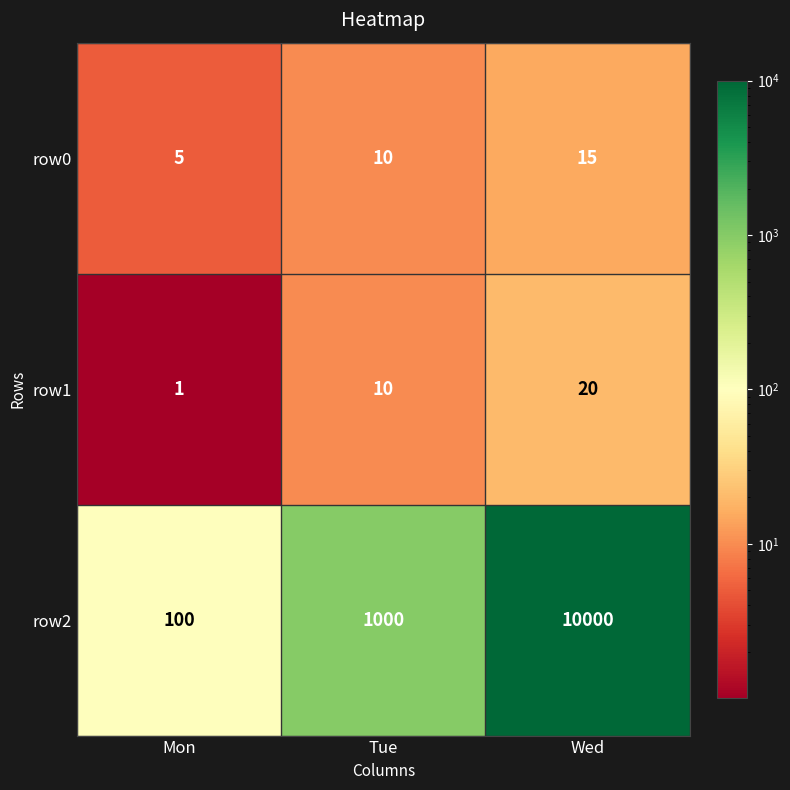

At which label is row1 closest to 10?

Tue